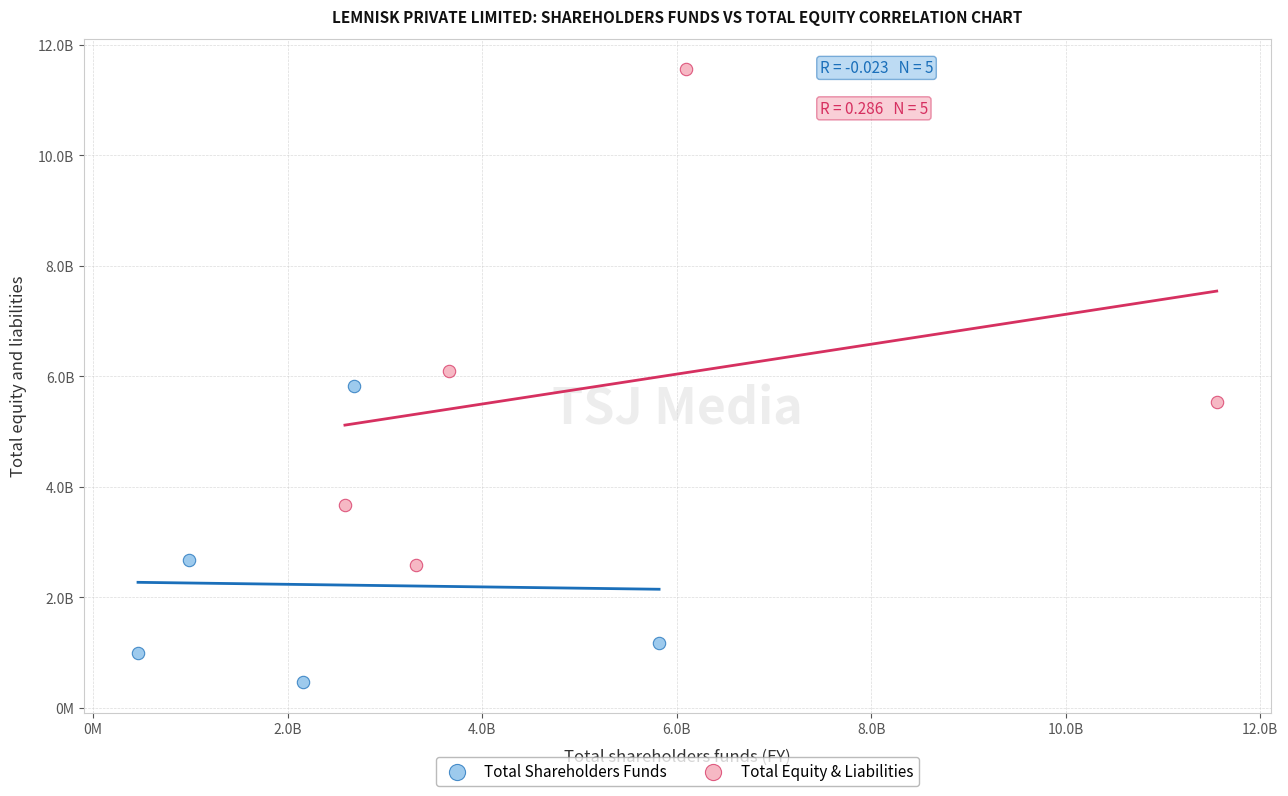

Which series reaches the maximum Y coordinate?

Total Equity & Liabilities